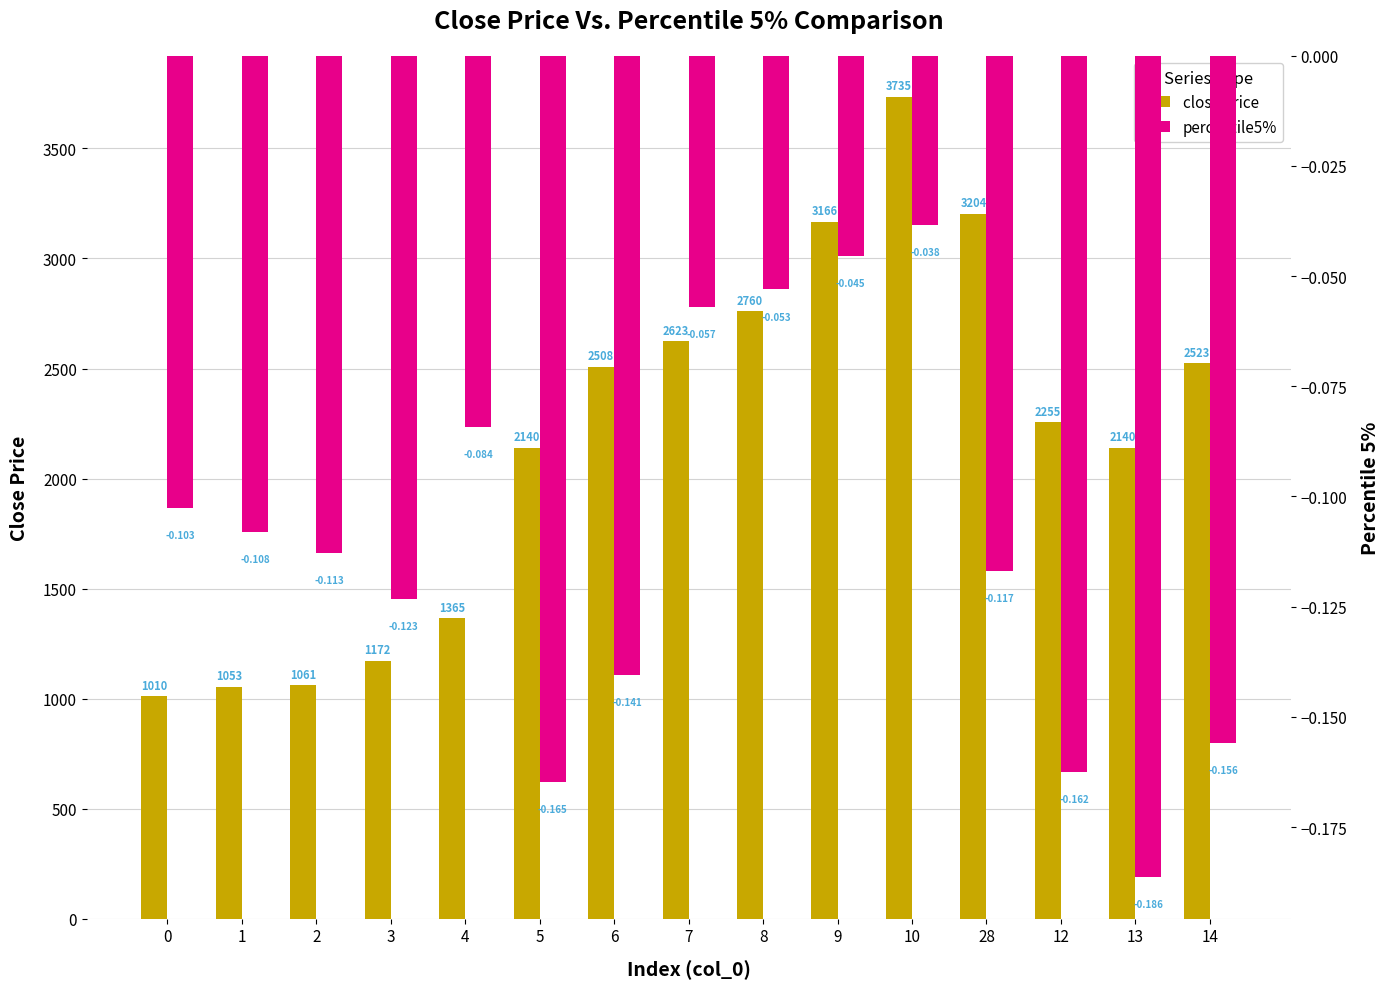

What position from the right is 28?

4